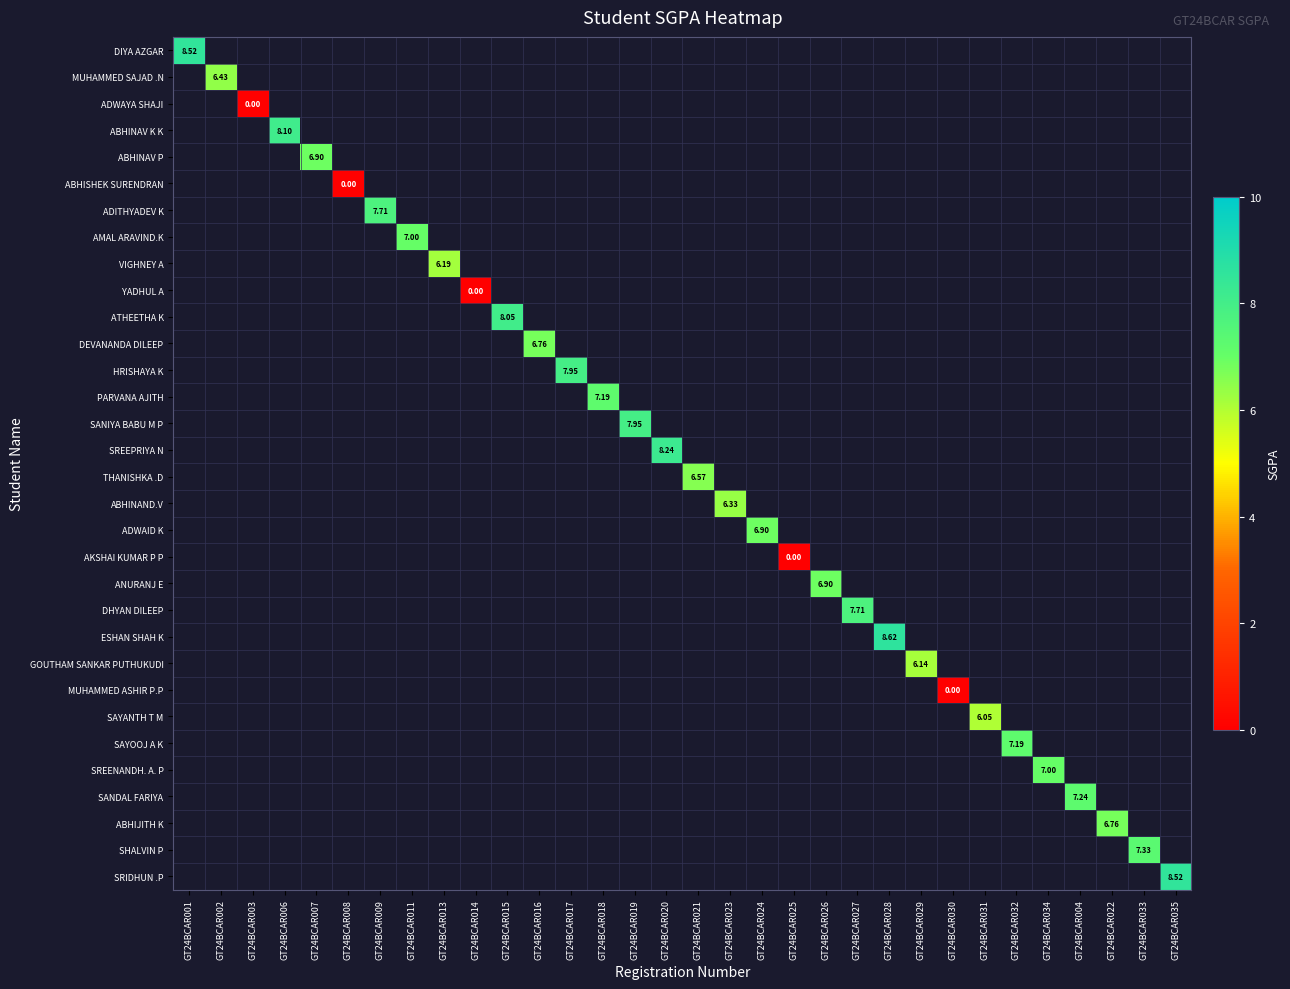

At how many categories does at least one series exceed 7?

14